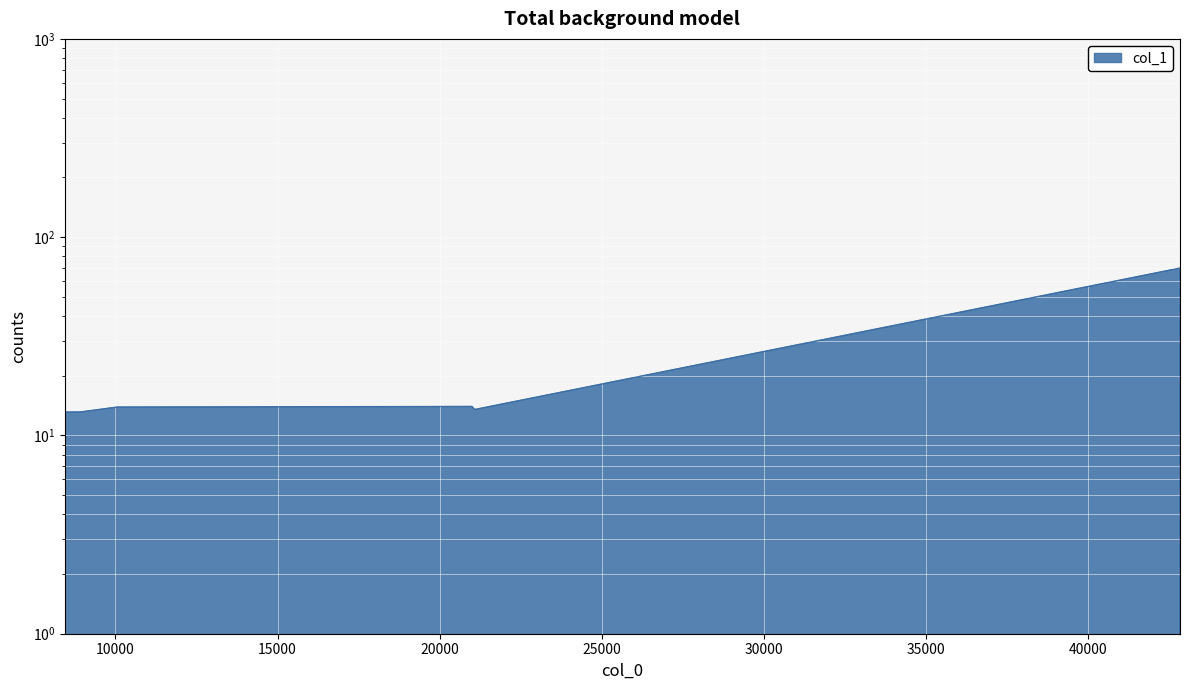

List the labels in order of value, largest first.

42831.7, 20995.4, 10056.9, 10091.9, 21082.7, 8441.84, 8909.79